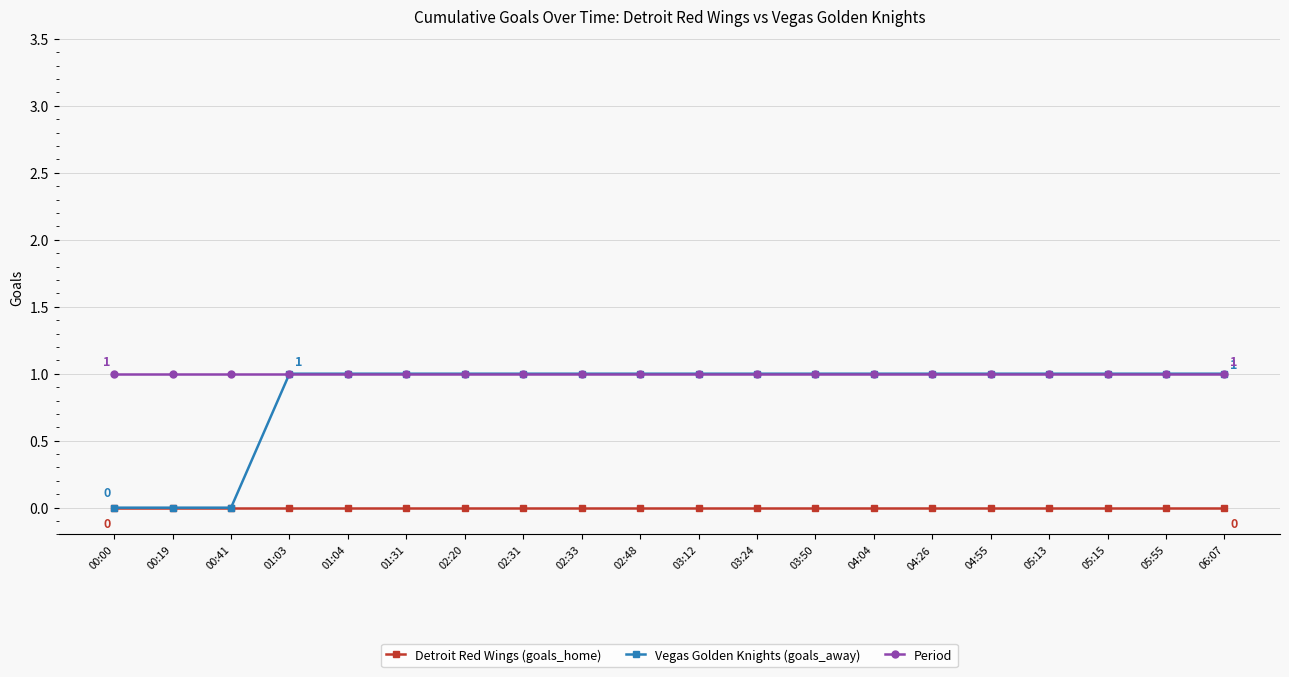

What is the label of the 8th point from the left?

02:31